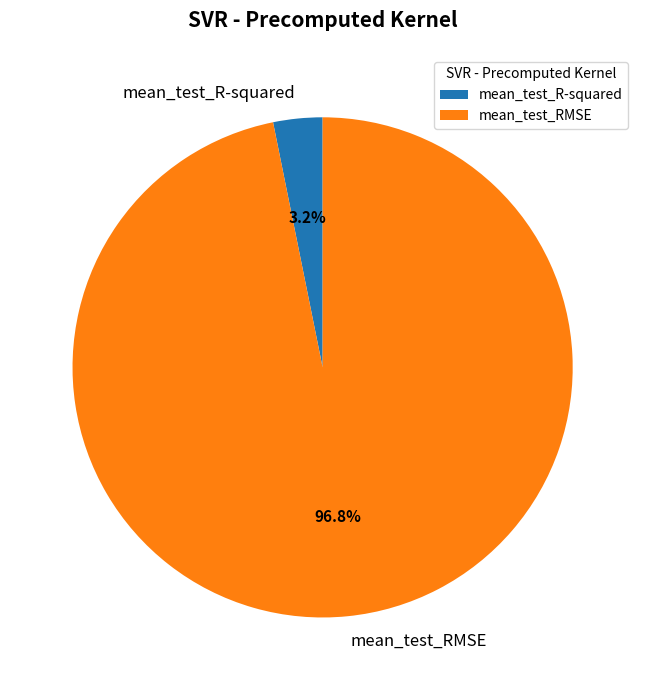

What is the largest slice in the pie chart?

mean_test_RMSE